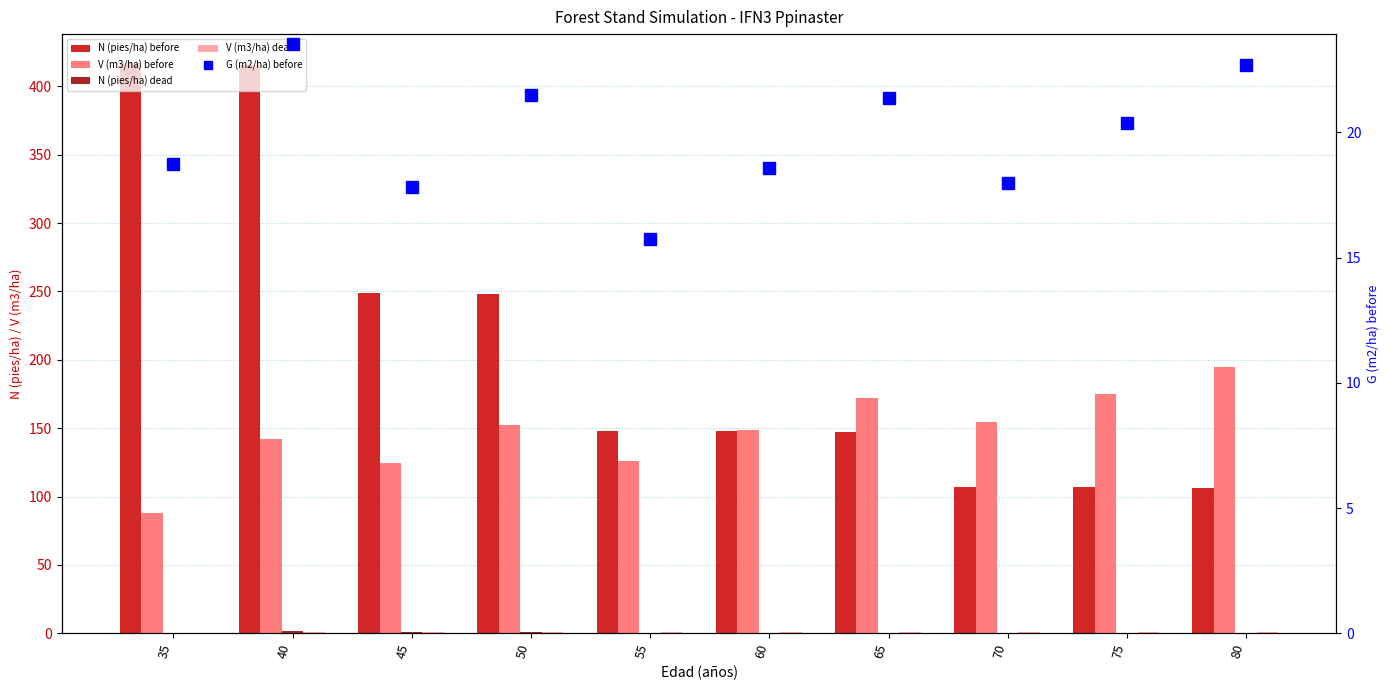

Between 70 and 80, which series saw the biggest shift?

V (m3/ha) before